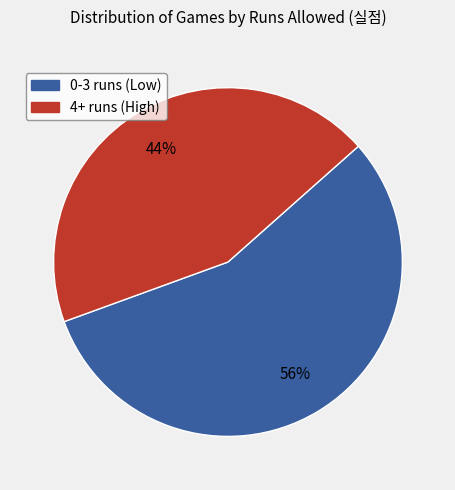

To the nearest percent, what is the average slice percentage?

50%